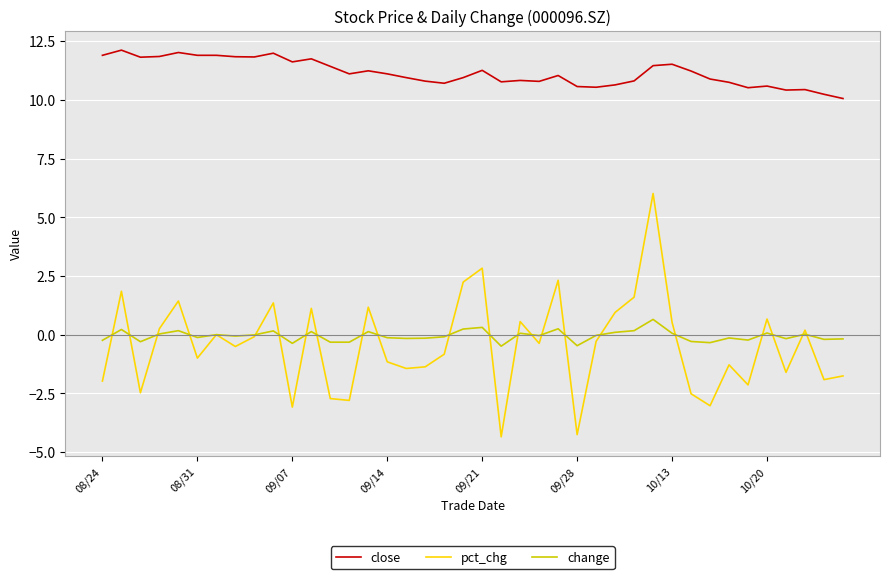

What is the minimum value for close?

10.1